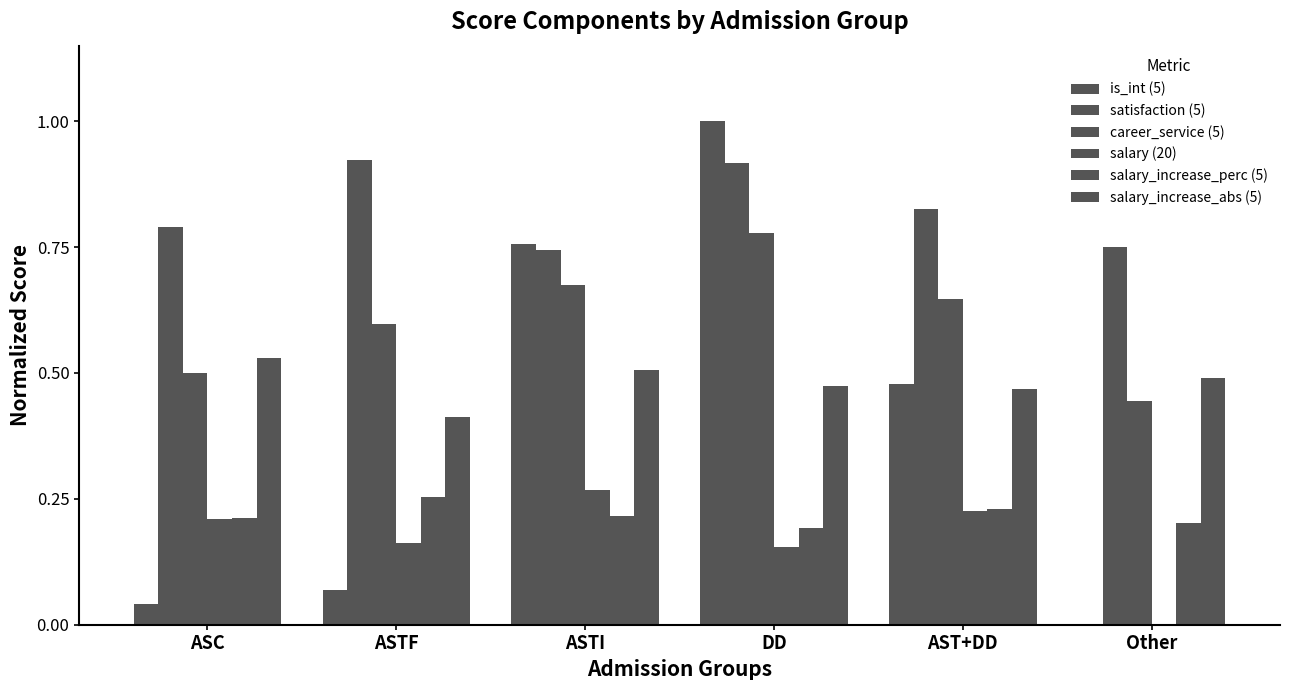

What is the difference between the maximum and minimum values in the salary_increase_perc (5) series?

0.1